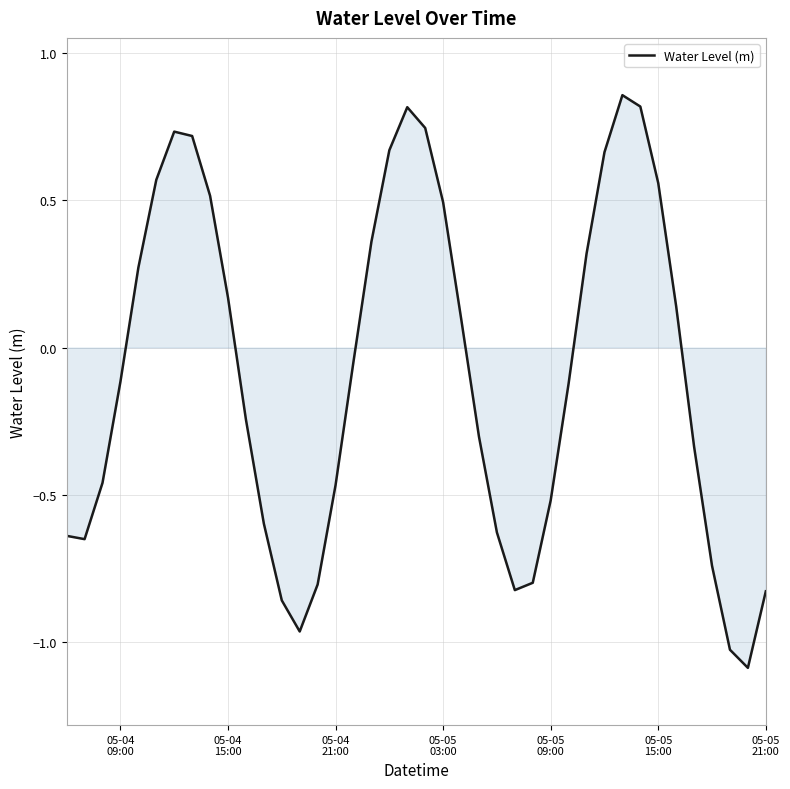

What is the minimum value shown in the chart?

-1.1